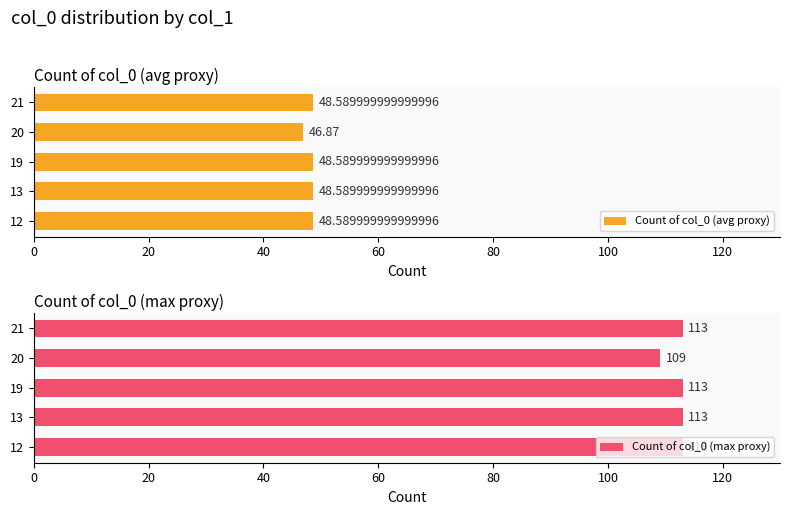

Reading left to right, list all the values displayed in this chart.

Count of col_0 (avg proxy): 48.6	48.6	48.6	46.9	48.6
Count of col_0 (max proxy): 113.0	113.0	113.0	109.0	113.0